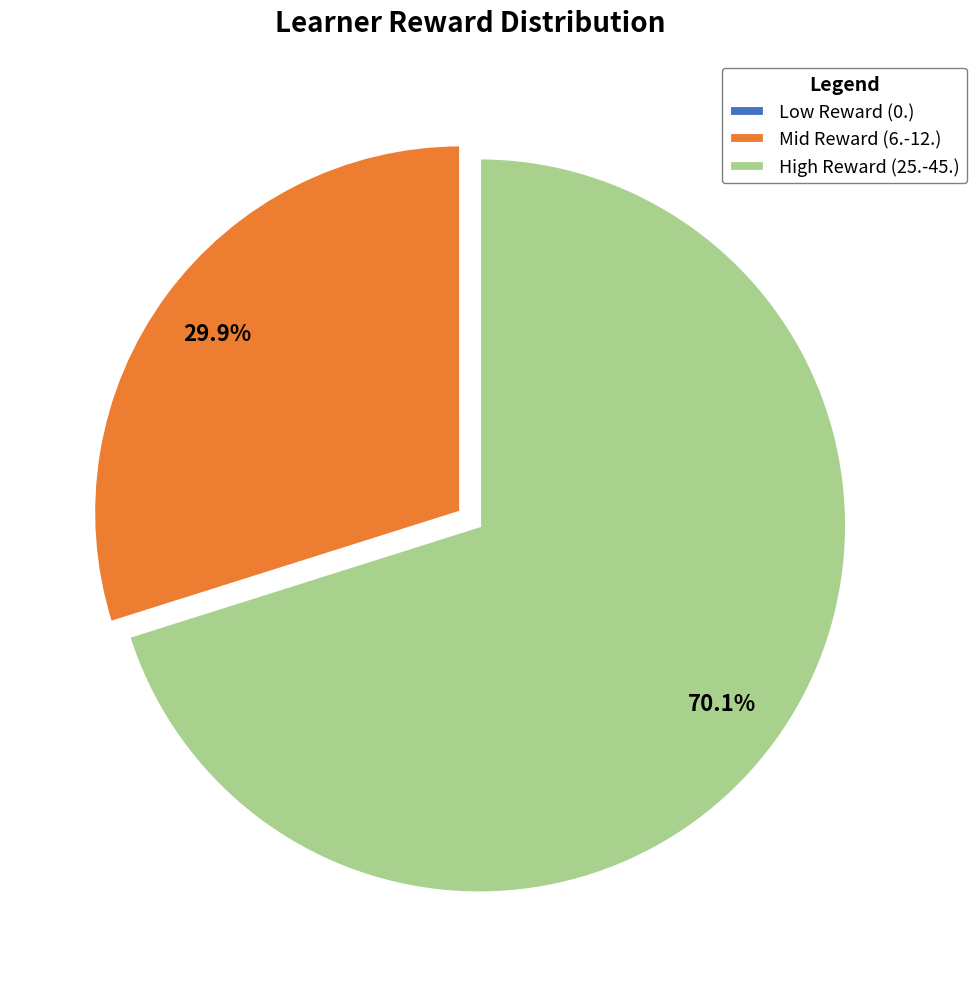

What portion of the pie excludes High Reward (25.-45.)?

29.9%